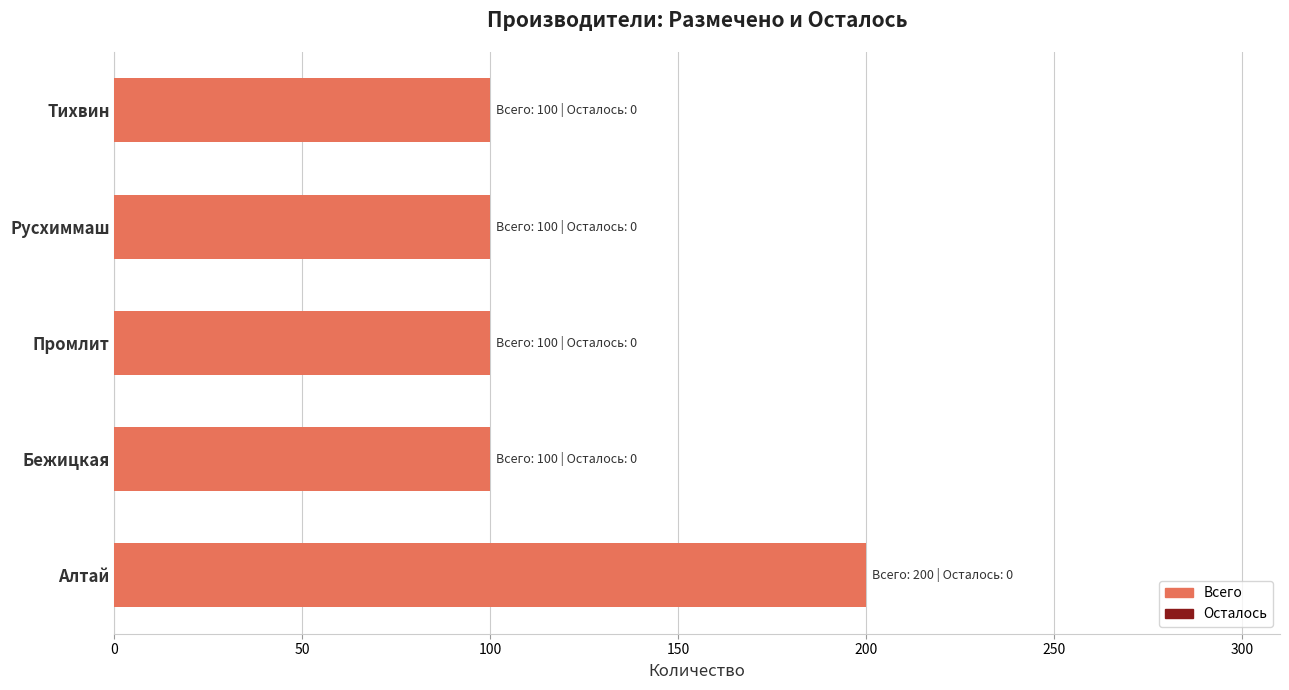

How many categories are shown in the chart?

5